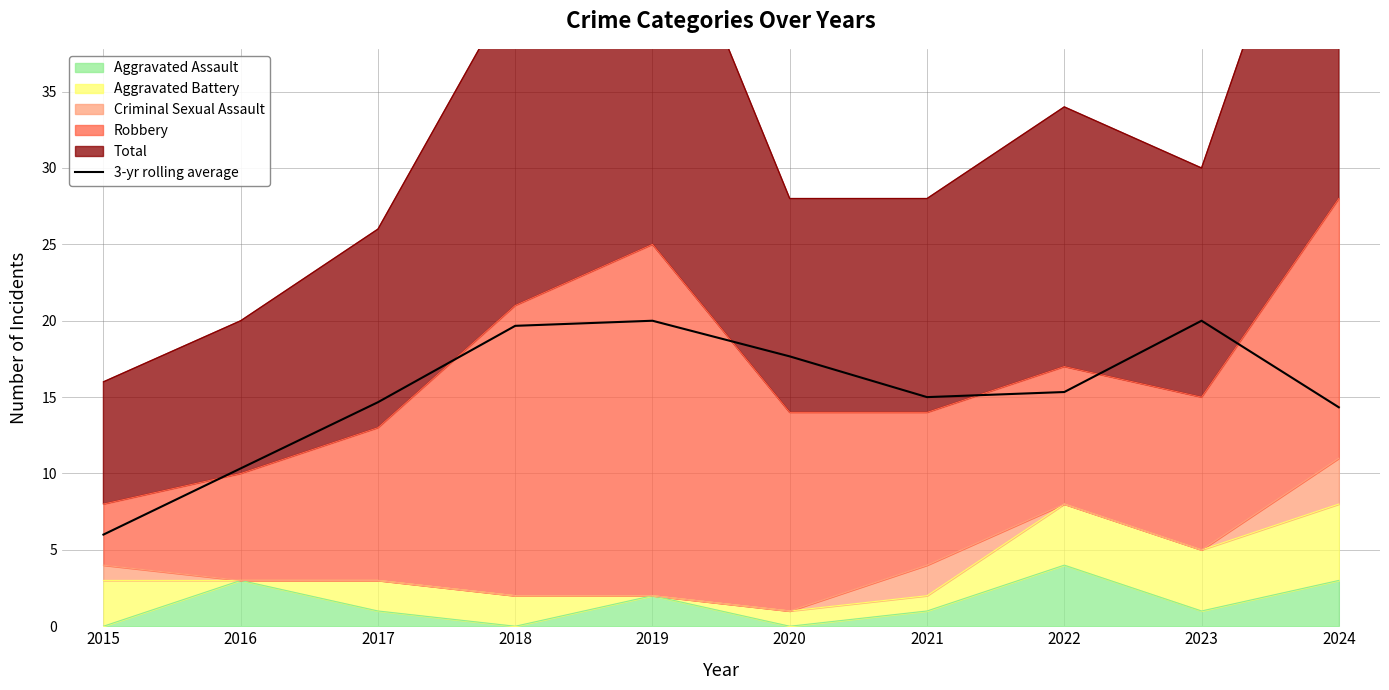

The value at 2018 is 32.6. True or false?

False